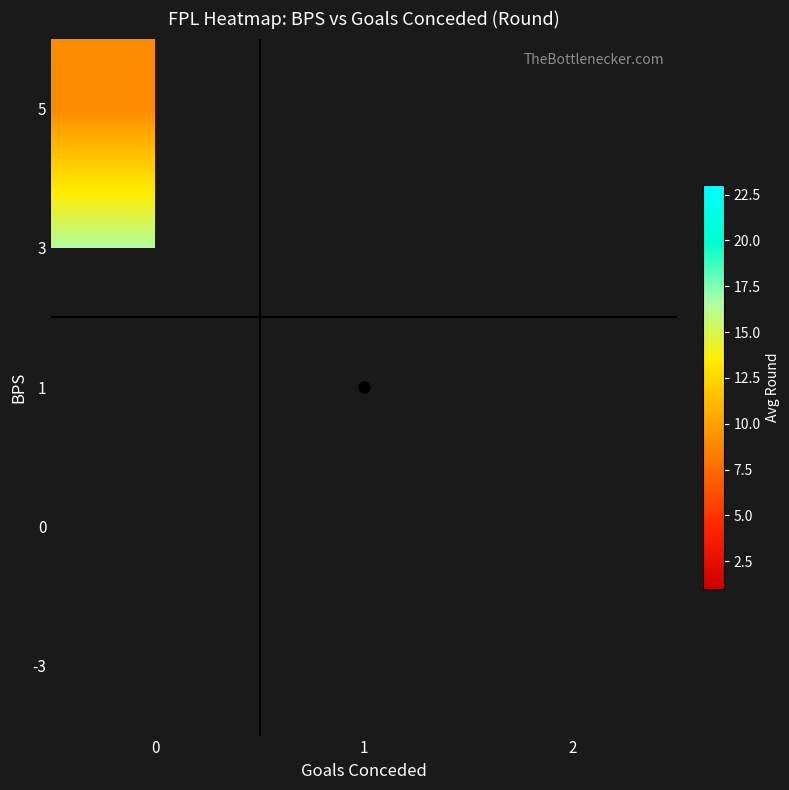

What is the smallest value displayed?

9.0